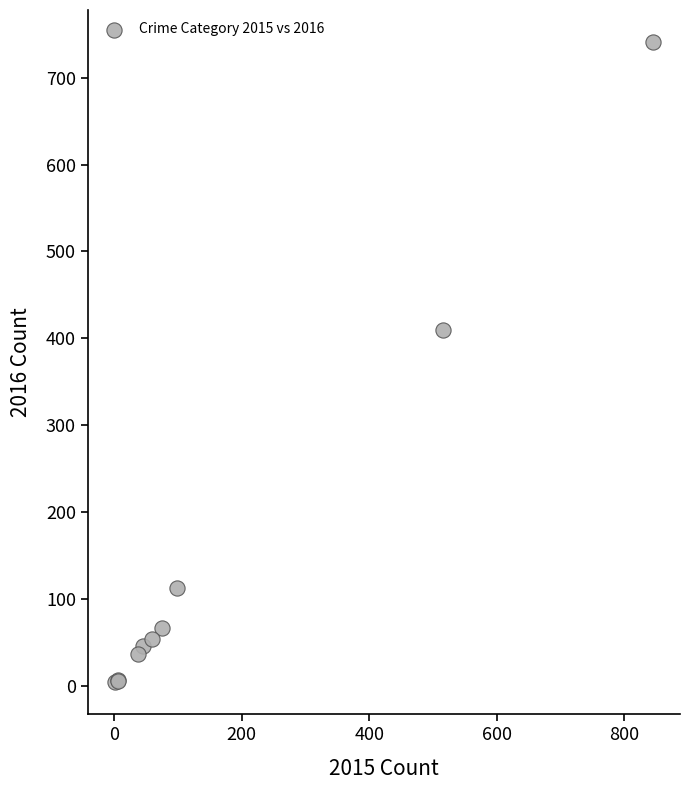

What Y value in the scatter plot is closest to 372?

409